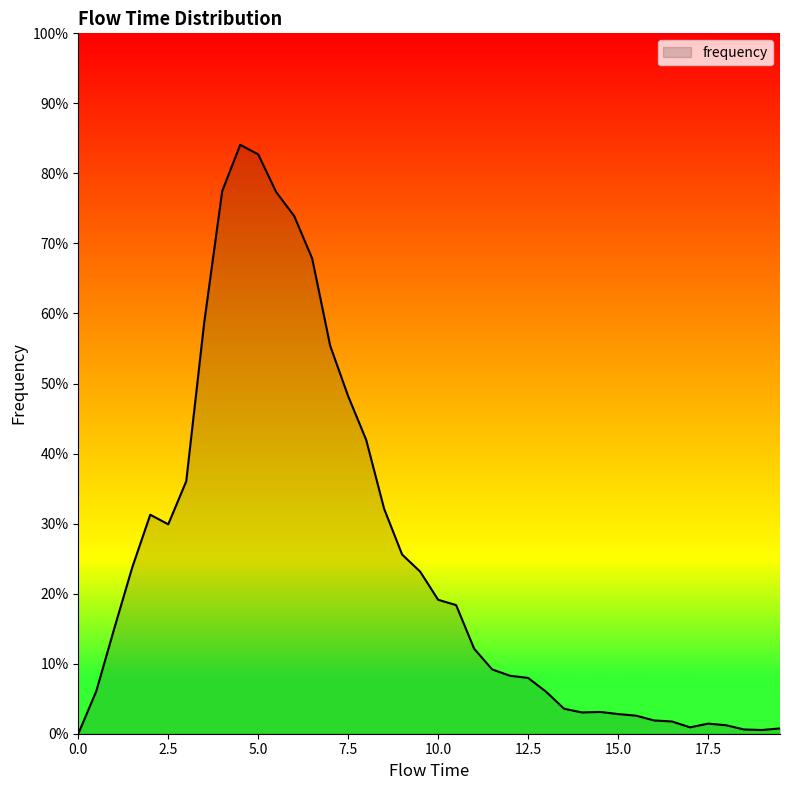

Does the chart have visible grid lines?

No